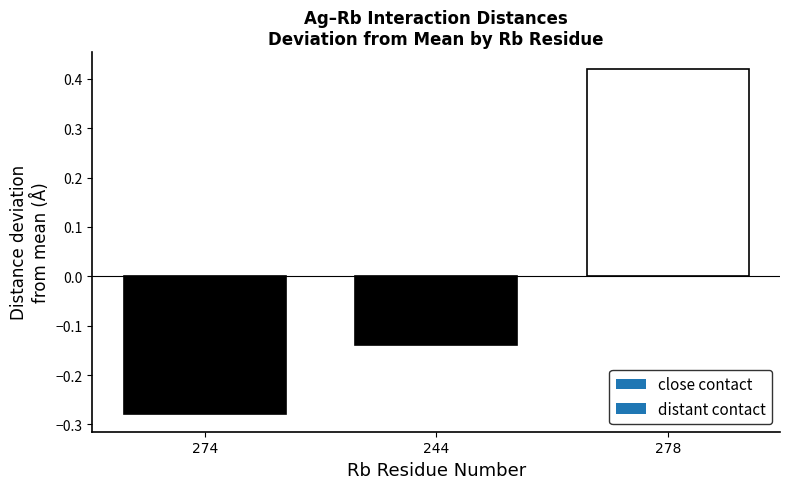

What position from the left is 244?

2